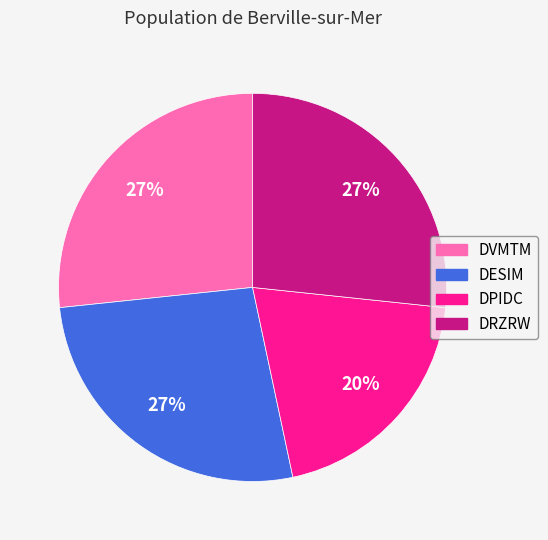

Is there any slice that represents more than half of the pie?

No